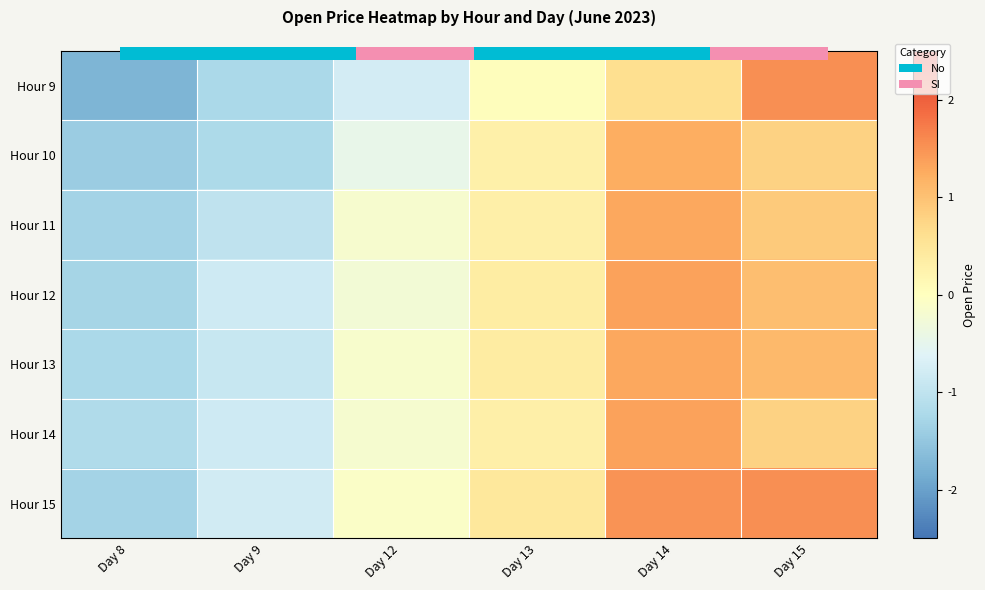

True or false: Hour 9 has a value of -1.8 at Day 8.

True